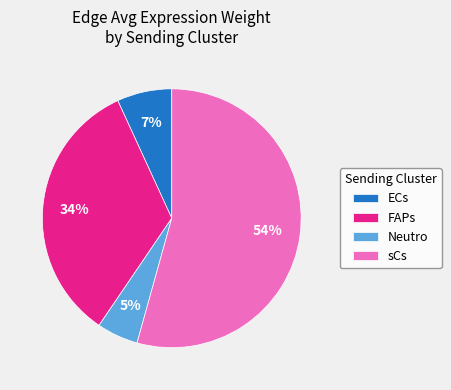

What percentage is the Neutro slice, to the nearest percent?

5%